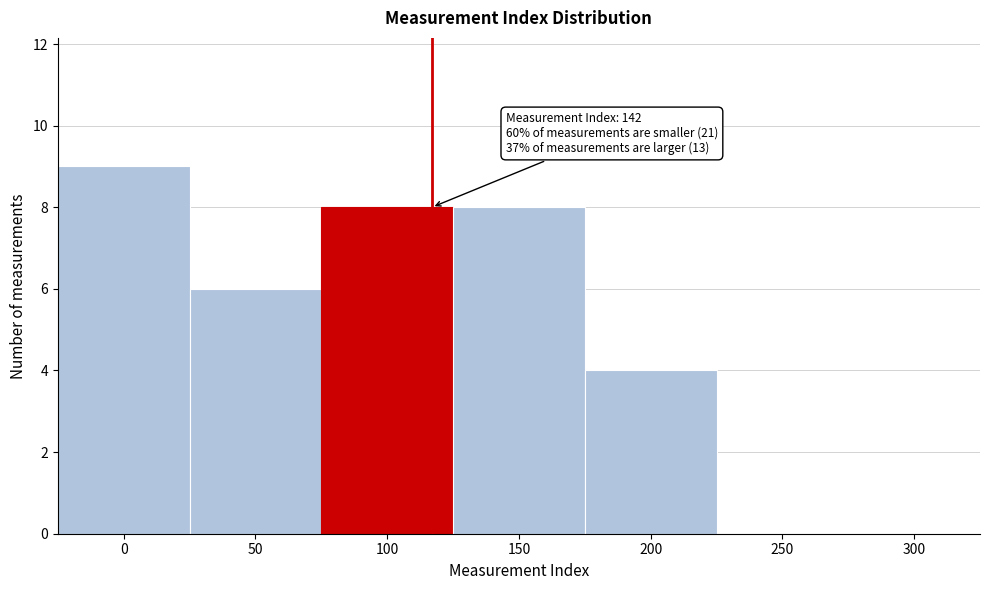

Reading left to right, list all the values displayed in this chart.

0=9	50=6	100=8	150=8	200=4	250=0	300=0